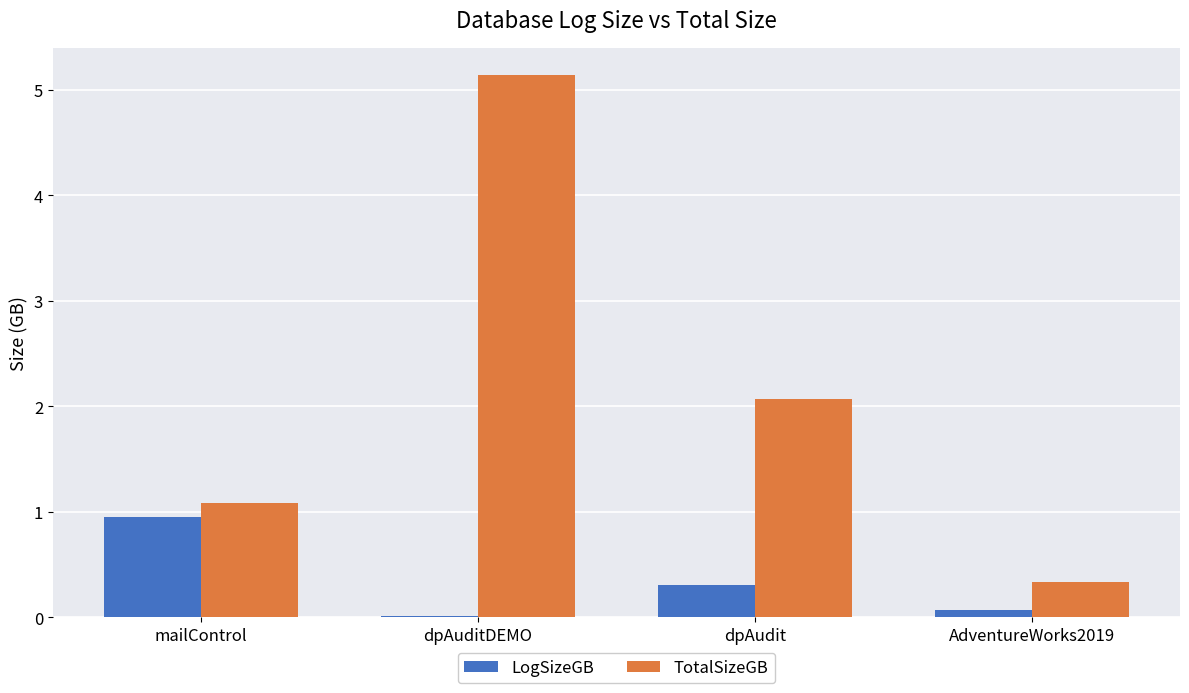

At which label does TotalSizeGB first exceed 2?

dpAuditDEMO